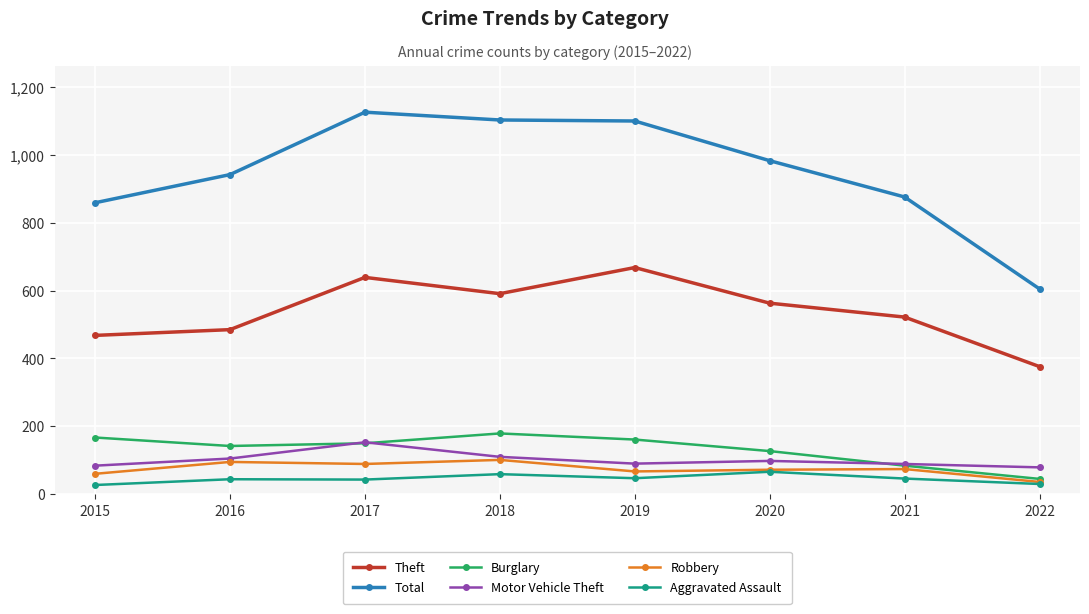

Where is Motor Vehicle Theft nearest to the value 116?

2018